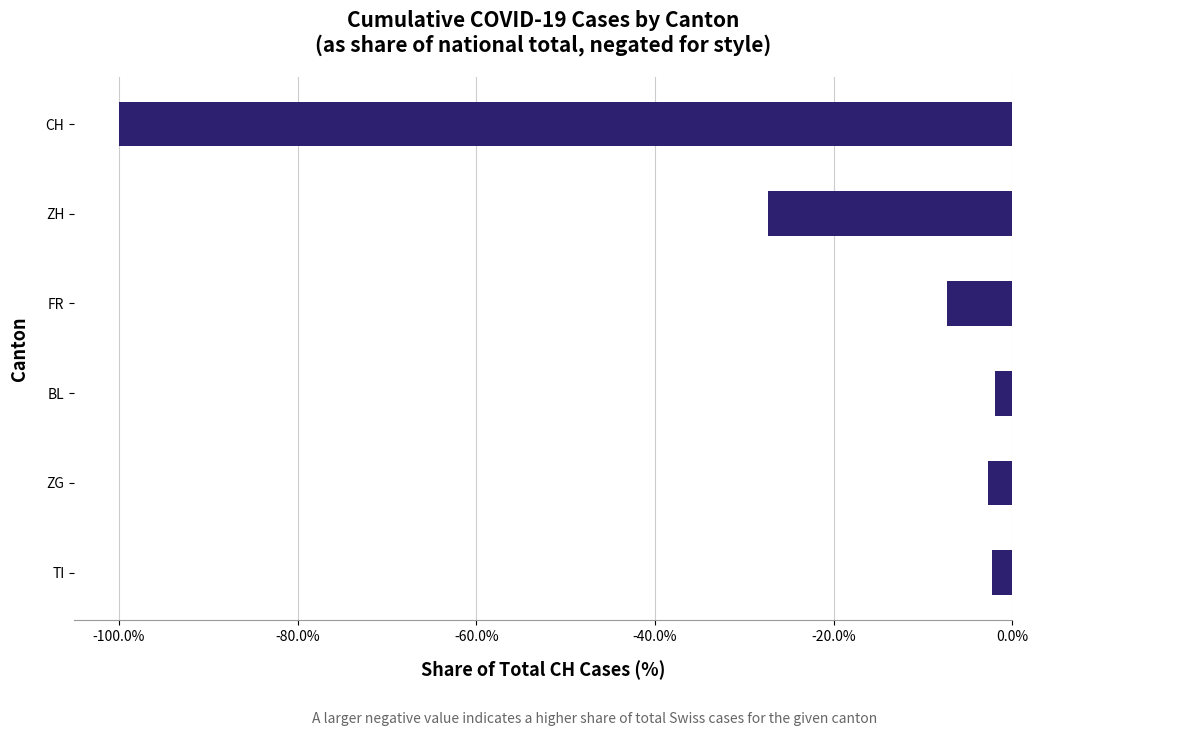

What is the change in value from FR to TI?

+5.0